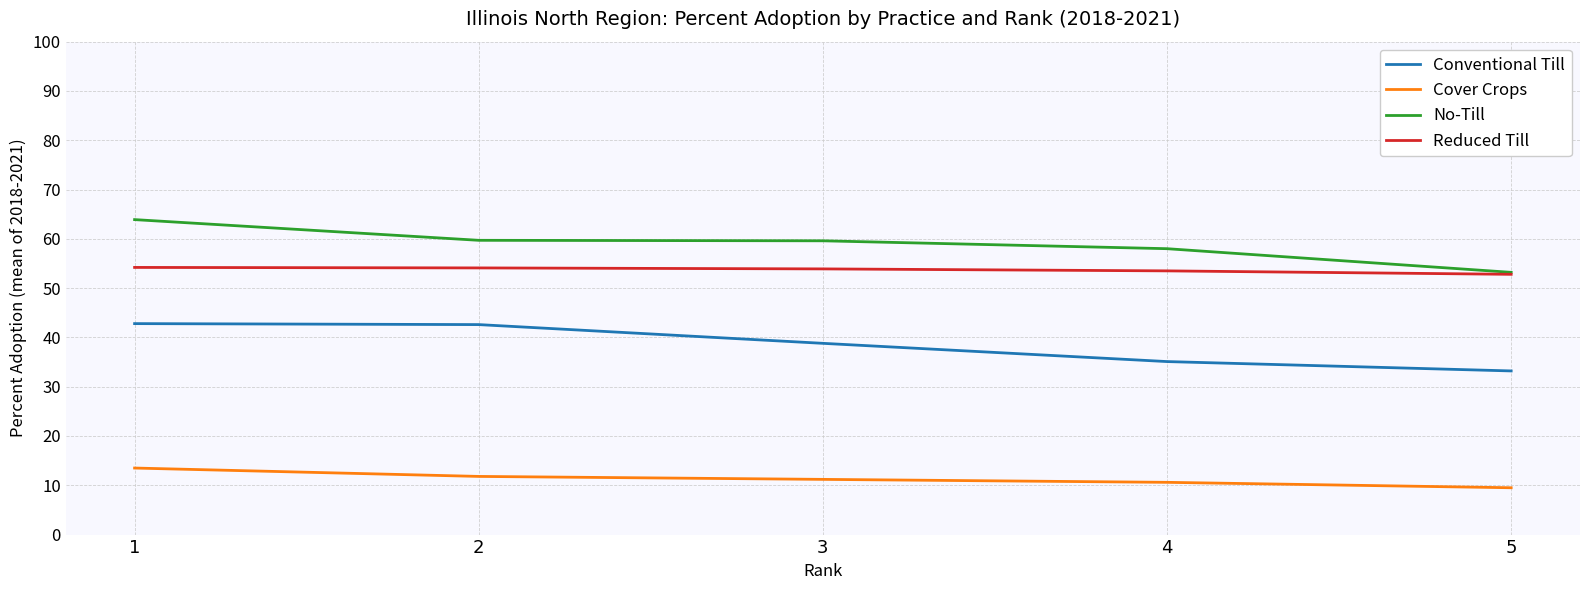

At which label is Conventional Till closest to 38?

3